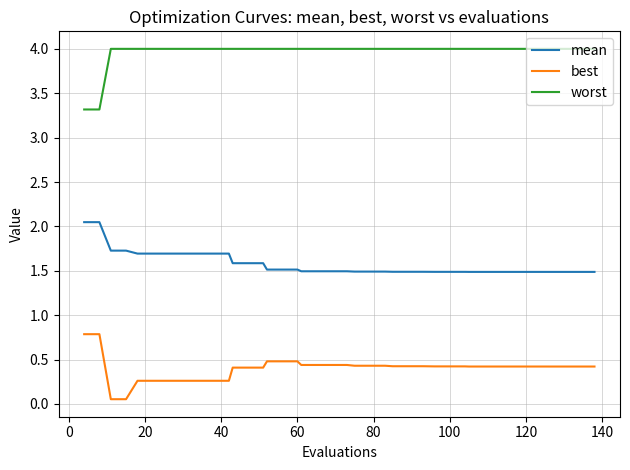

List the series in order of their overall mean, highest first.

worst, mean, best